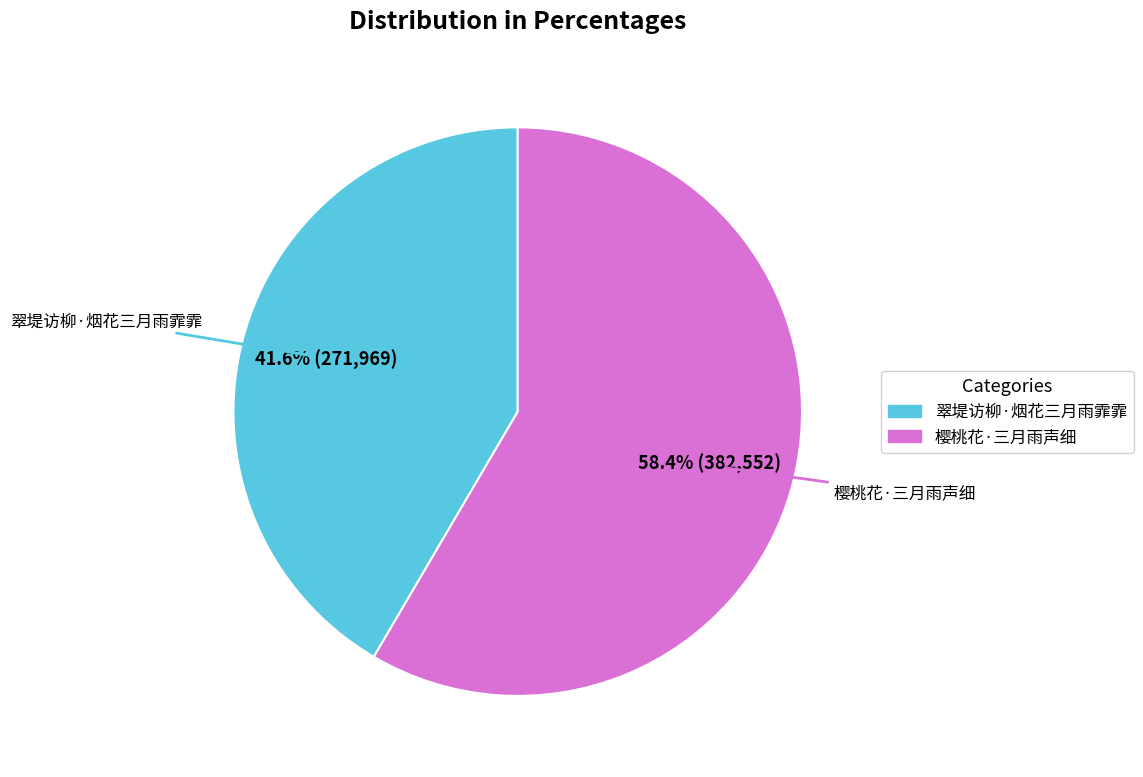

What is the smallest slice in the pie chart?

翠堤访柳·烟花三月雨霏霏